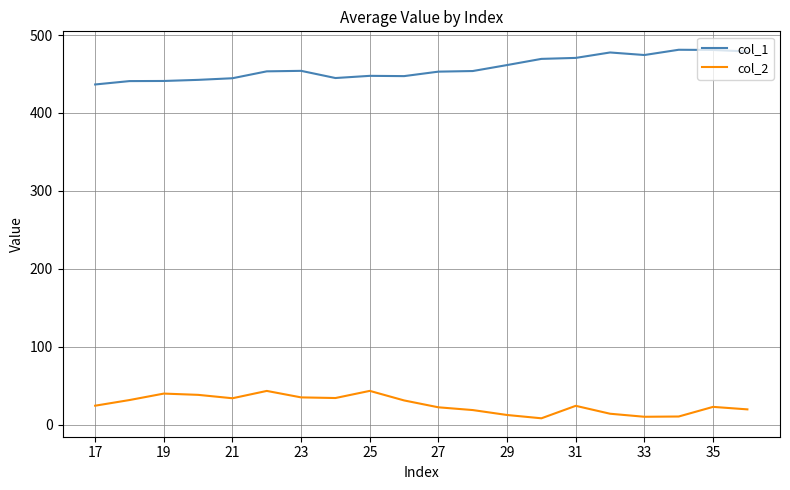

Rank the series by their maximum value, from lowest to highest.

col_2, col_1